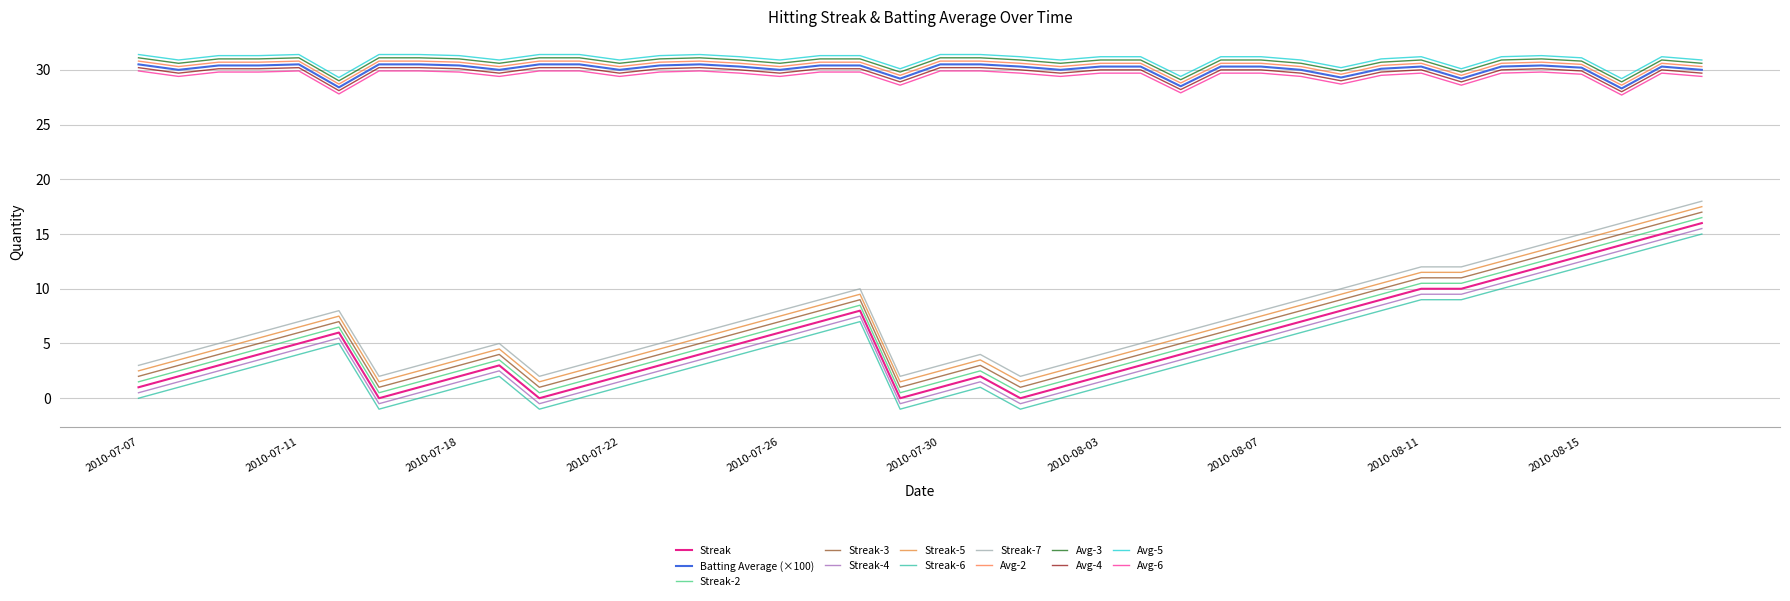

How many lines are shown in the chart?

13